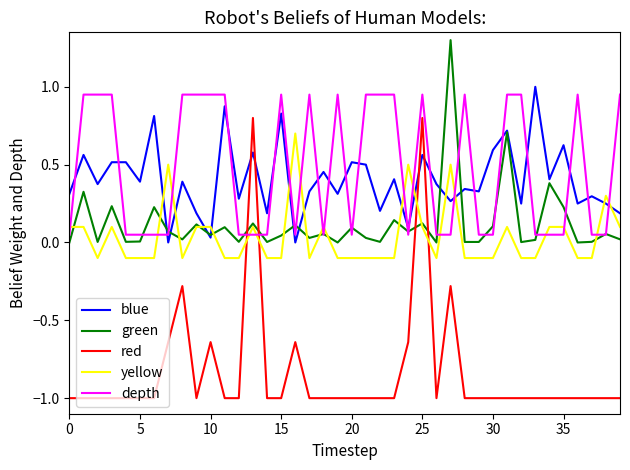

What are all the series names shown in the legend?

blue, green, red, yellow, depth